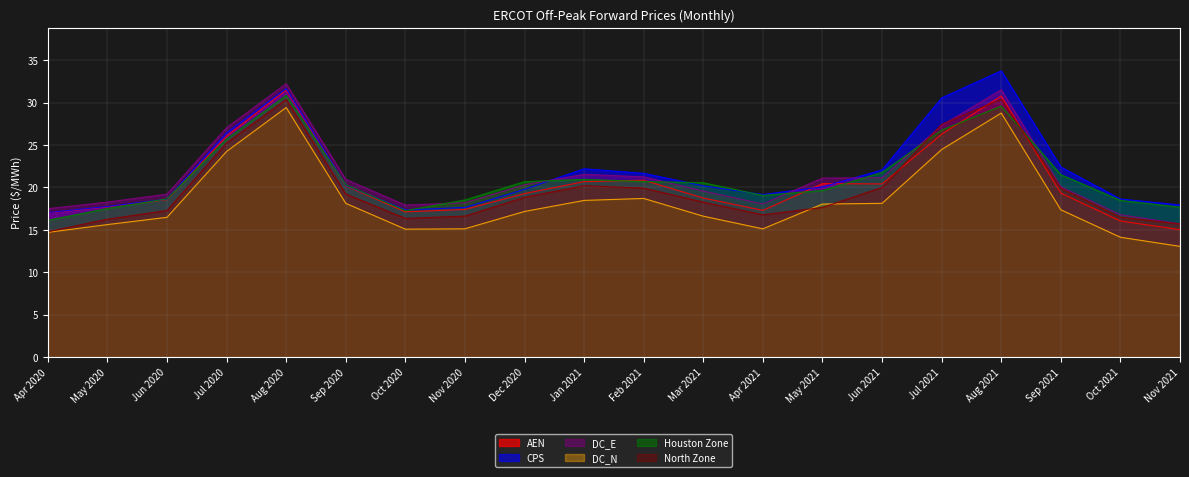

What is the approximate value of AEN at Jan 2021?

20.7